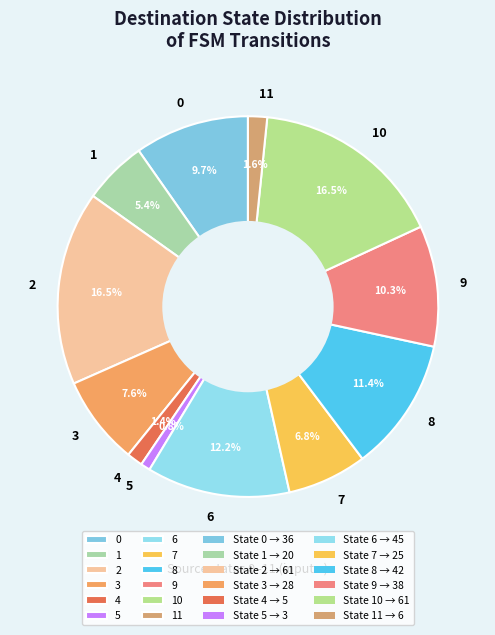

To the nearest percent, what portion does 1 represent?

5%